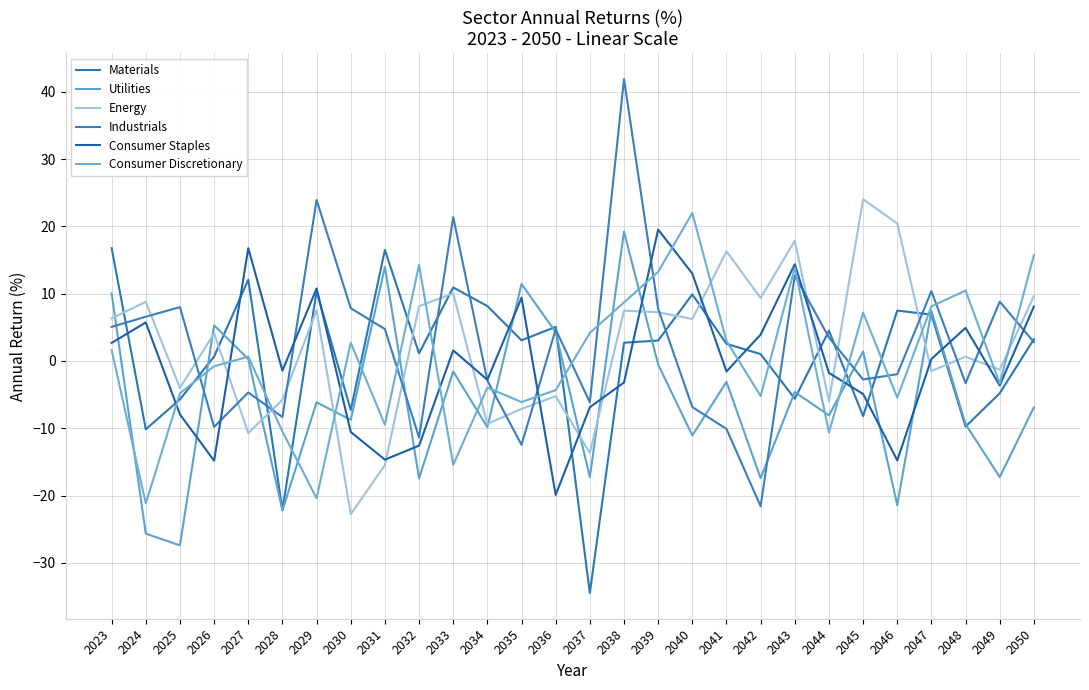

What is the lowest value of the Energy series?

-22.8